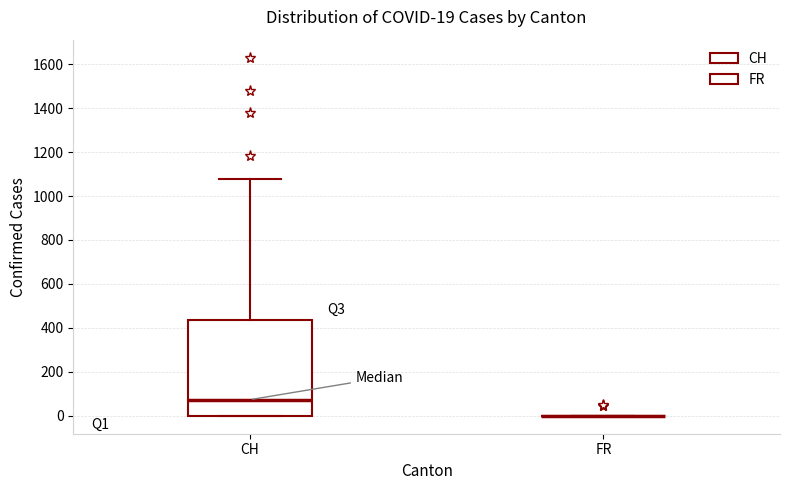

Comparing the boxes themselves (not the whiskers), which one is the tallest?

CH